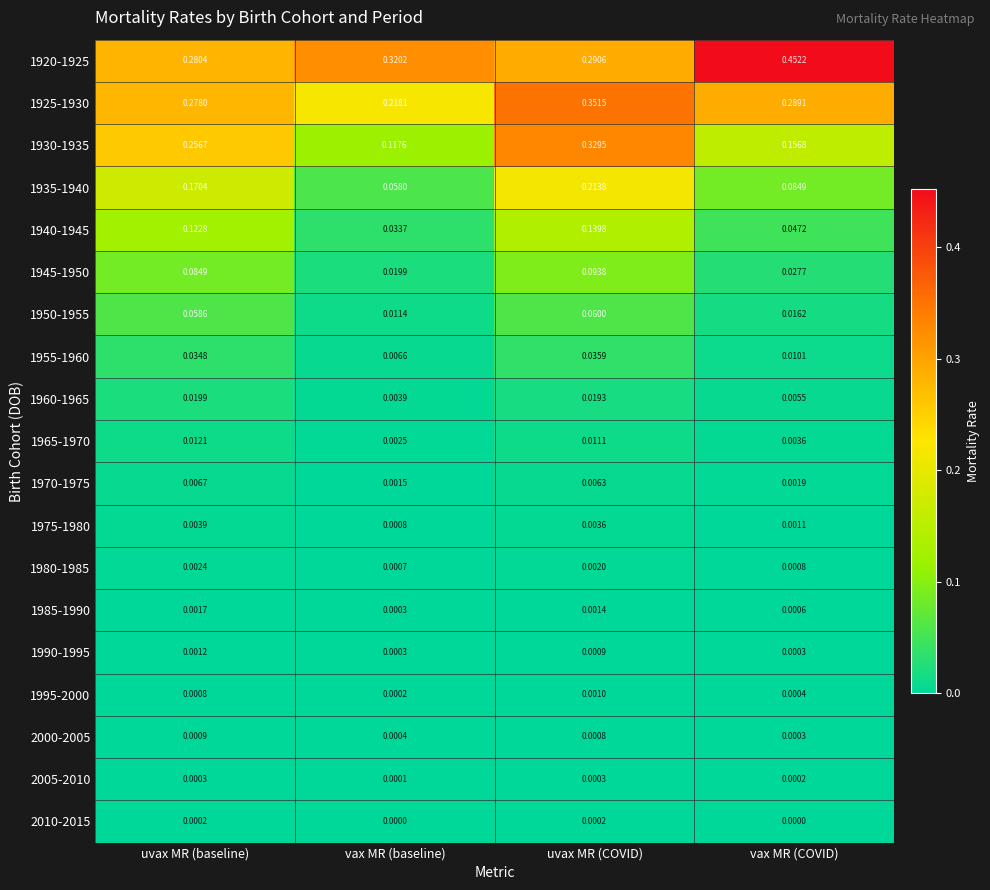

At which label does 1960-1965 reach its minimum?

vax MR (baseline)